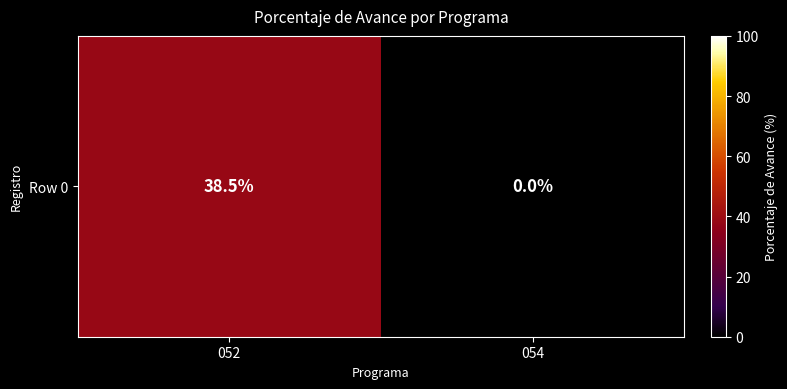

True or false: the data shows -20.9 at 054.

False